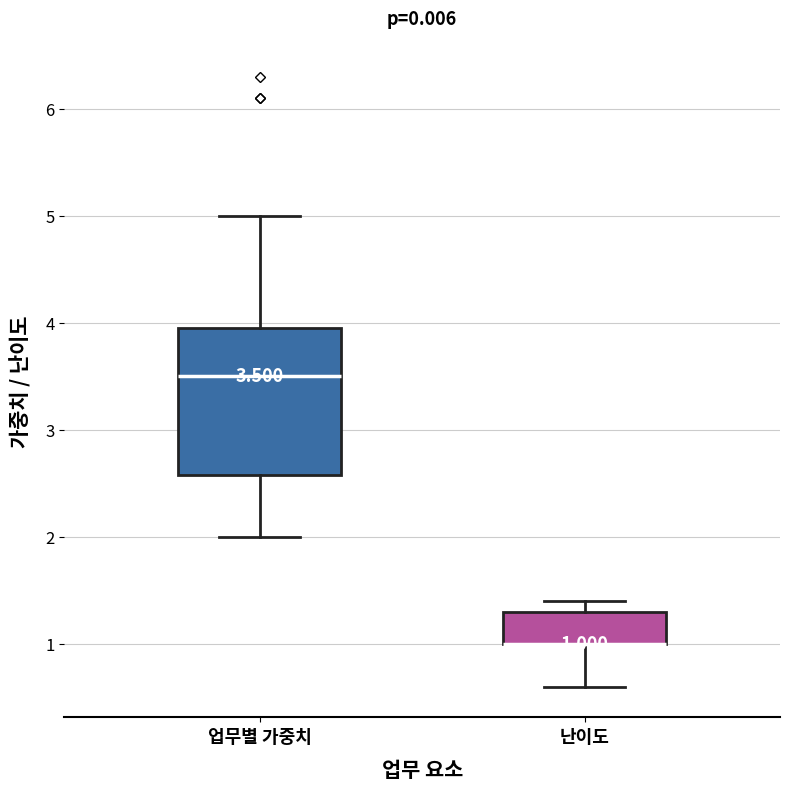

Comparing the boxes themselves (not the whiskers), which one is the tallest?

업무별 가중치